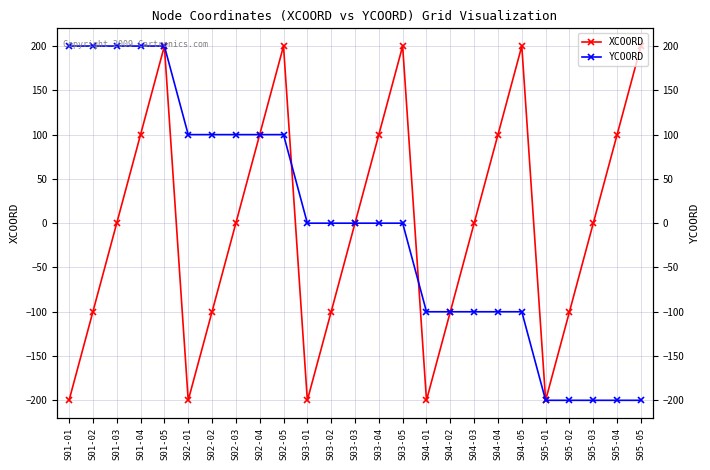

Count the number of data series in this chart.

2